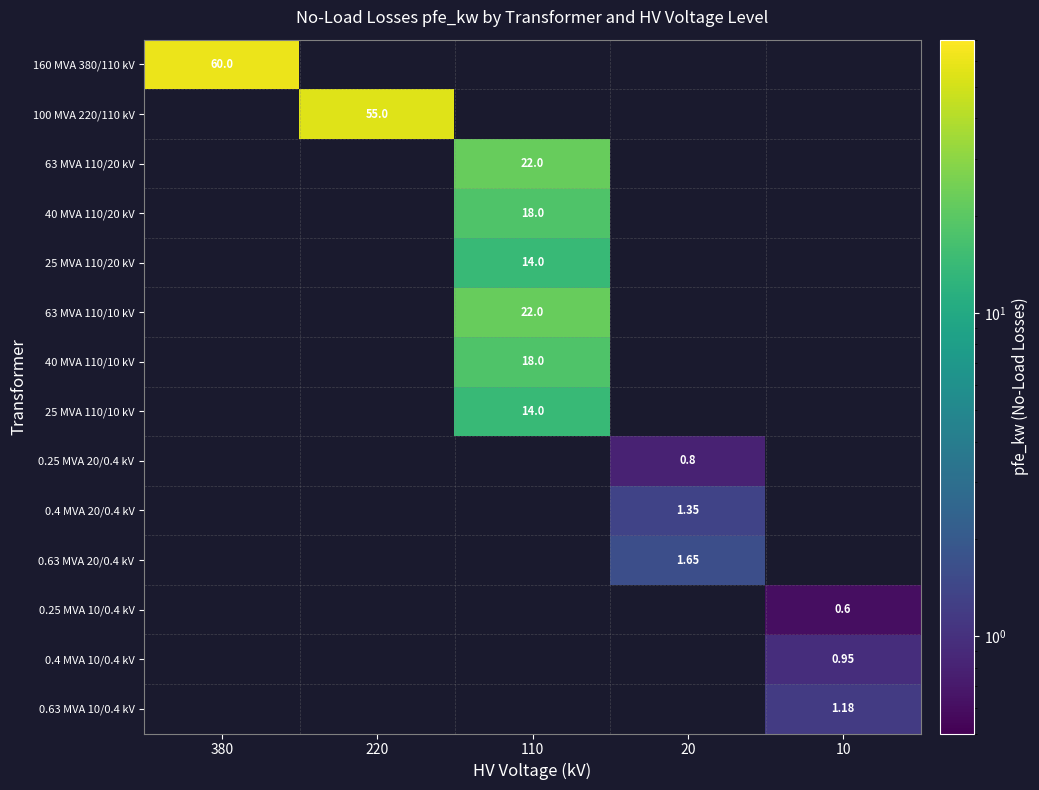

The value of 25 MVA 110/20 kV at 220 is 0.0. True or false?

True